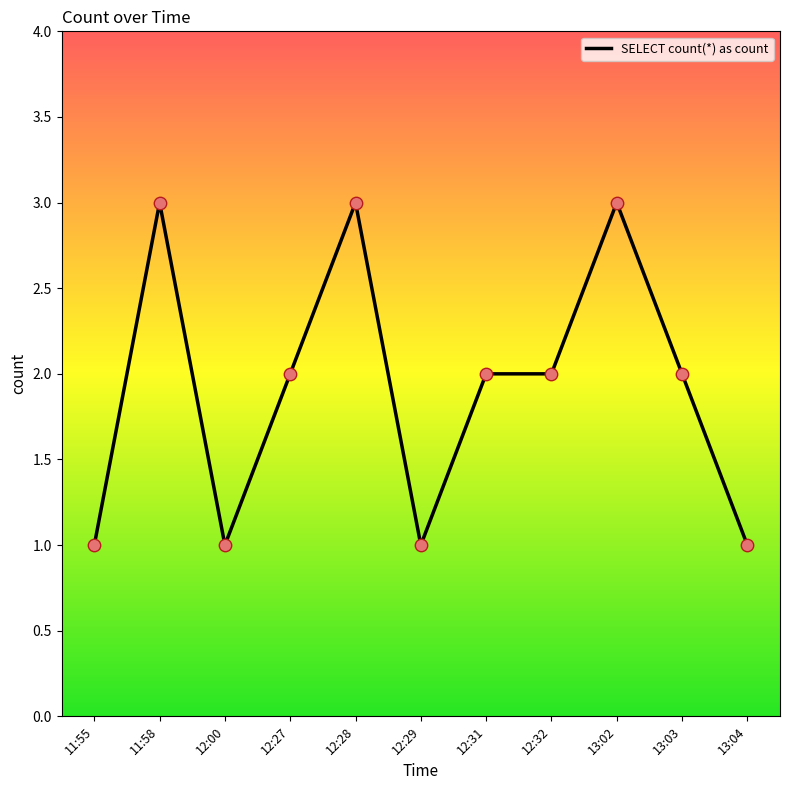

Approximately how many times larger is the value at 12:27 compared to 12:29?

2.0